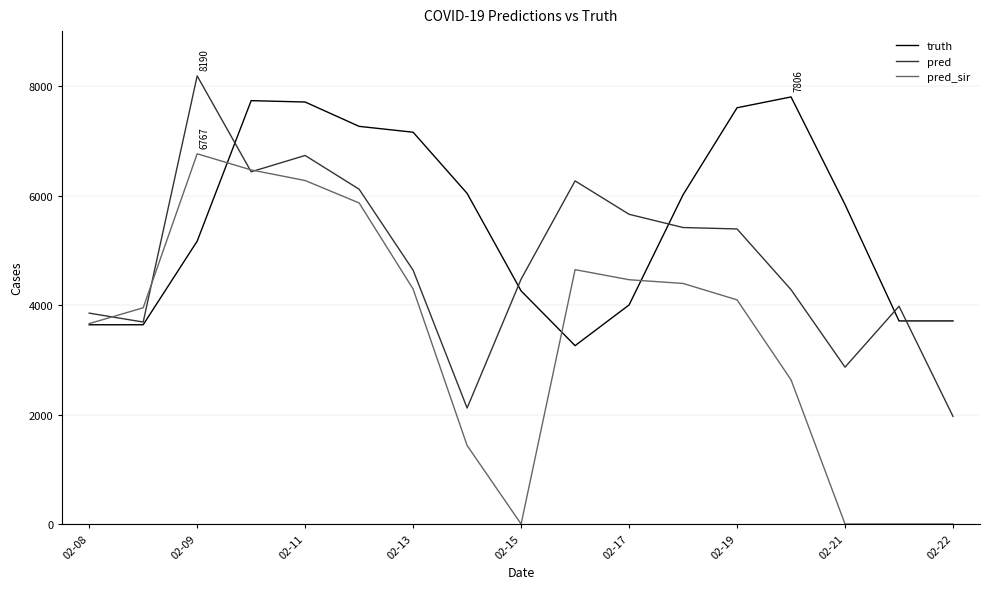

Which series has the largest range (max minus min)?

pred_sir